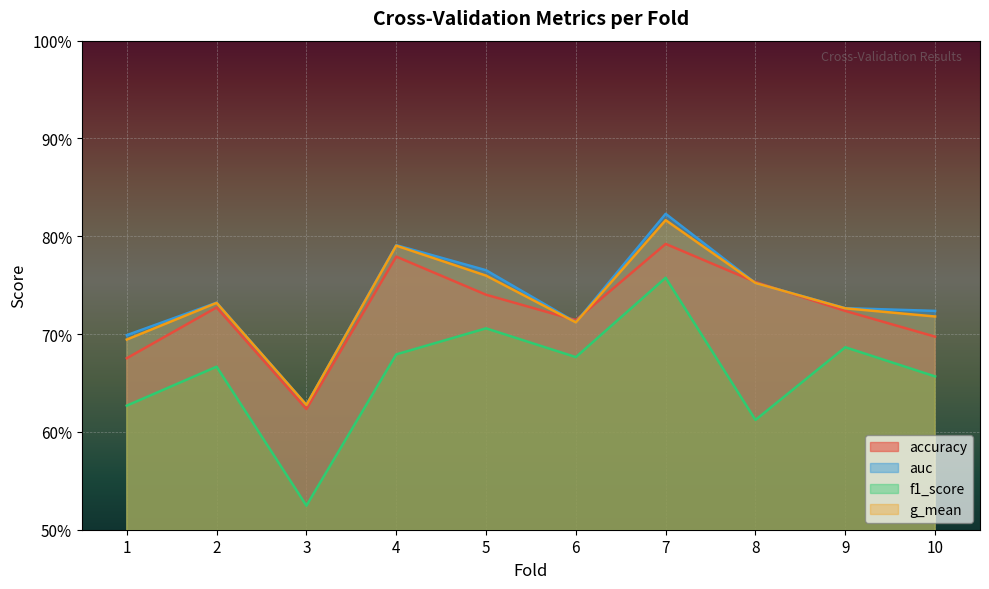

The g_mean series shows 0.7 at 9. True or false?

True